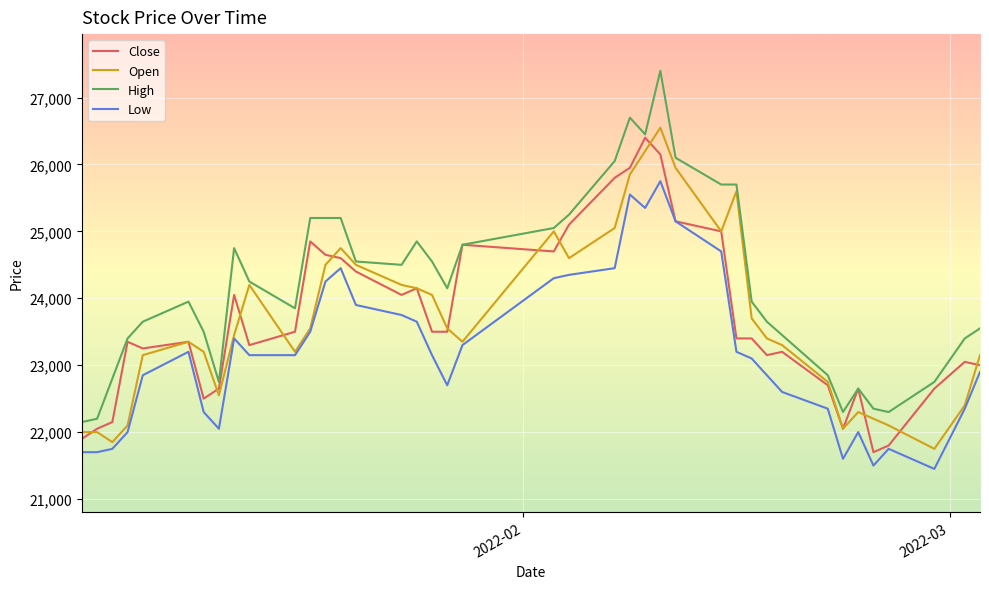

At how many categories does at least one series exceed 24312?

18